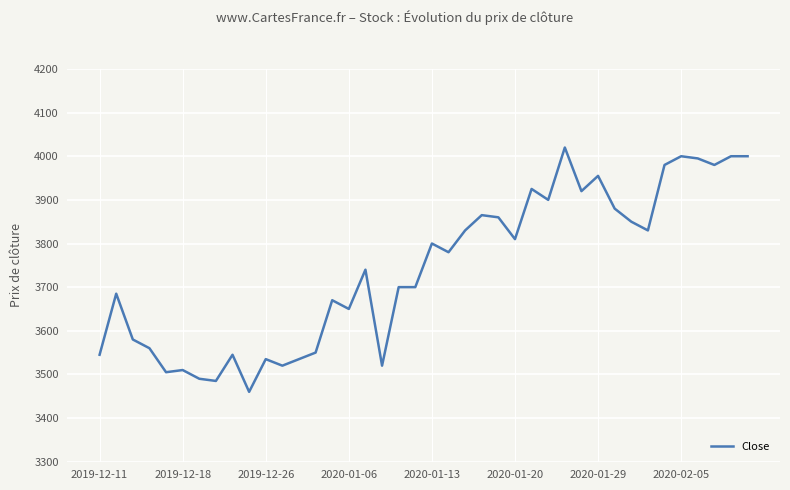

What is the difference between the maximum and minimum values?

560